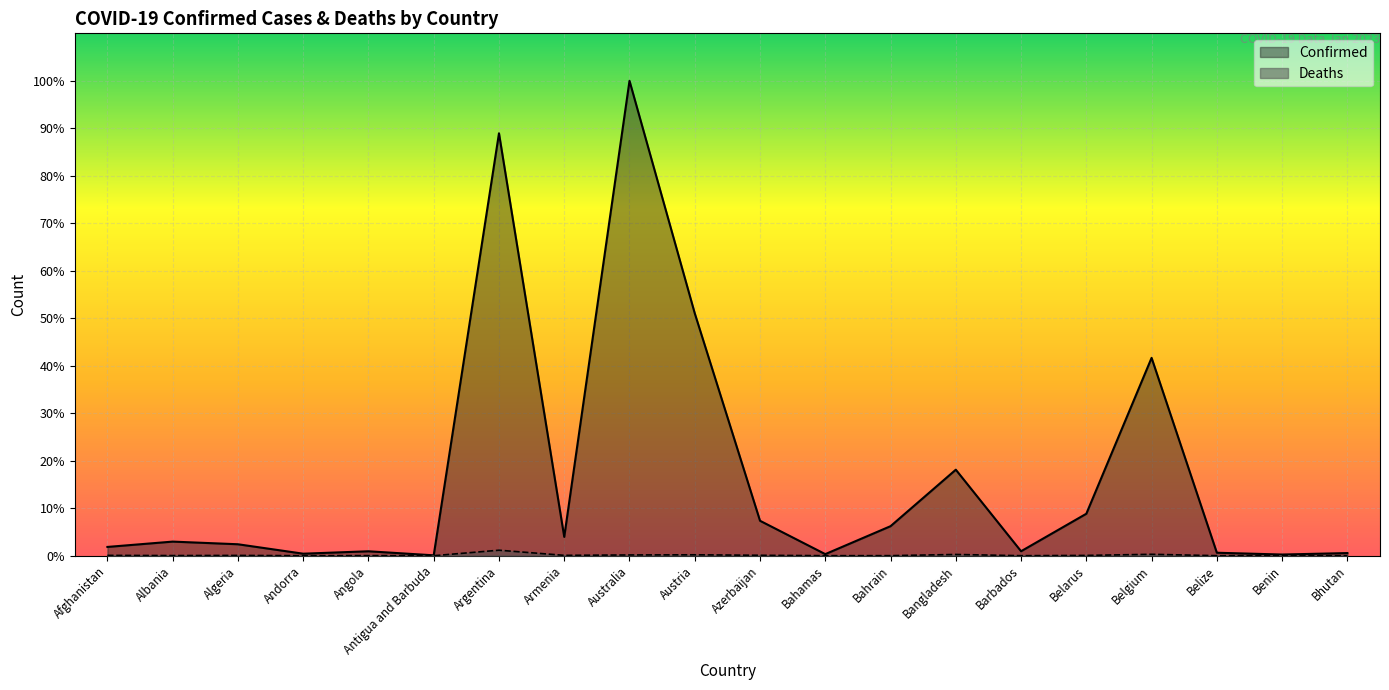

What is the label of the 15th point from the right?

Antigua and Barbuda